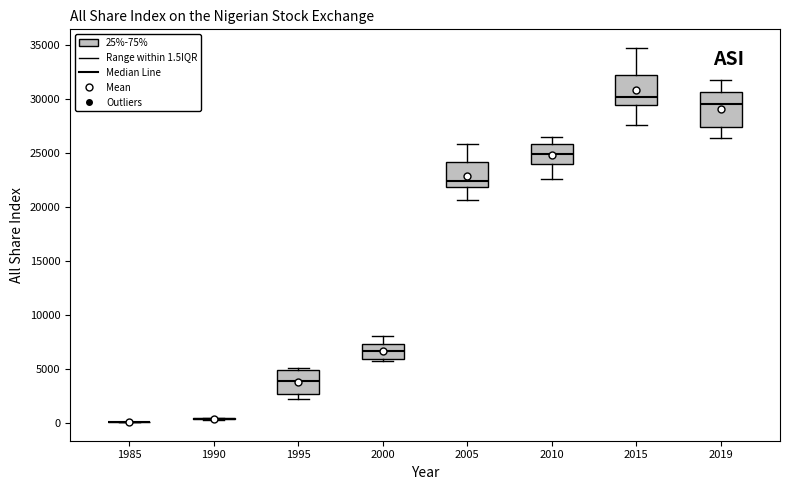

Reading left to right, read every box against the y-axis: the position of its median line, the range the box covers, and the ends of its whiskers. The values are not printed on the chart, so give them approximately, as read against the axis.

1985: box collapsed to a line at 0, whiskers 0 to 0
1990: box collapsed to a line at 500, whiskers 500 to 500
1995: median 4000, box 2500 to 5000, whiskers 2500 (just below the box's lower edge) to 5000 (just above the box's upper edge)
2000: median 6500, box 6000 to 7500, whiskers 6000 (just below the box's lower edge) to 8000
2005: median 22500, box 22000 to 24000, whiskers 20500 to 26000
2010: median 25000, box 24000 to 26000, whiskers 22500 to 26500
2015: median 30000, box 29500 to 32000, whiskers 27500 to 34500
2019: median 29500, box 27500 to 30500, whiskers 26500 to 31500